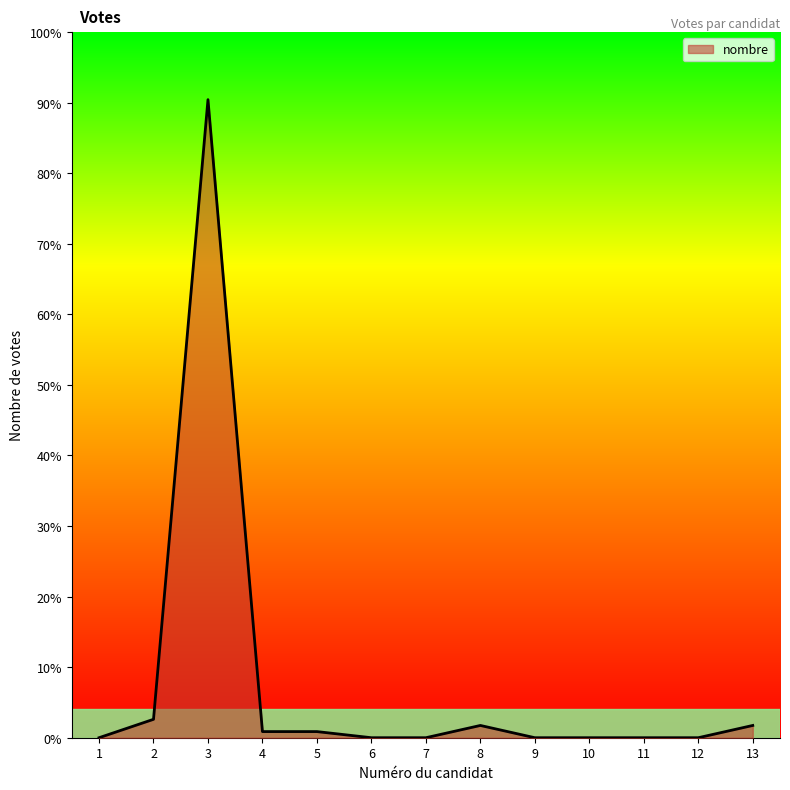

Reading left to right, extract all data points from this chart.

0	3	104	1	1	0	0	2	0	0	0	0	2